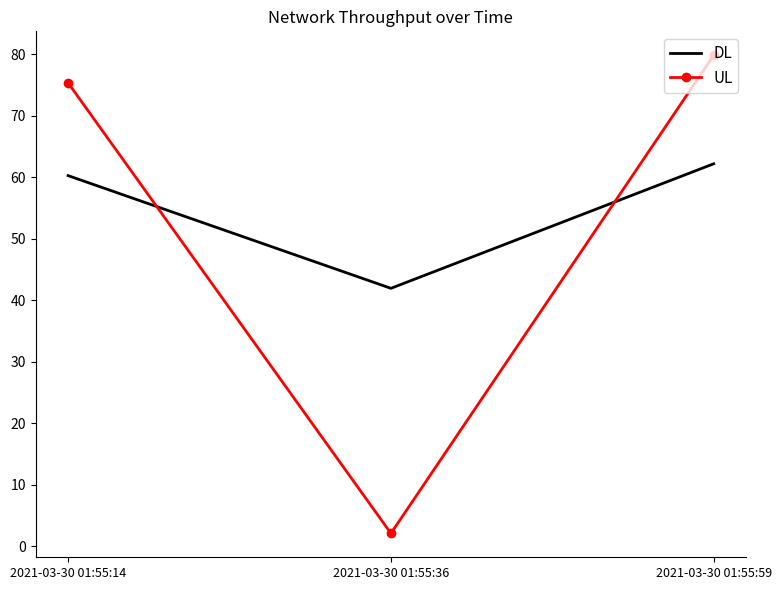

Is it true that UL equals 75.3 at 2021-03-30 01:55:14?

True